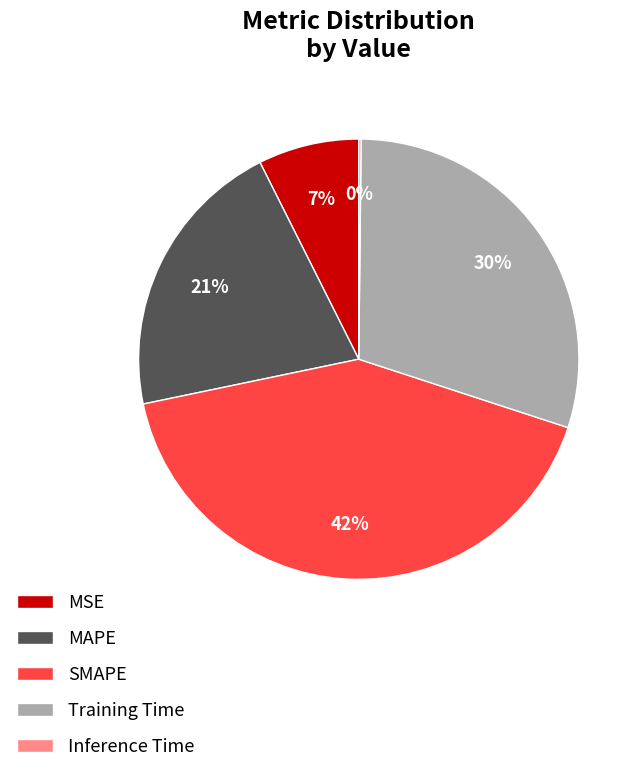

Does Training Time account for over 50% of the chart?

No